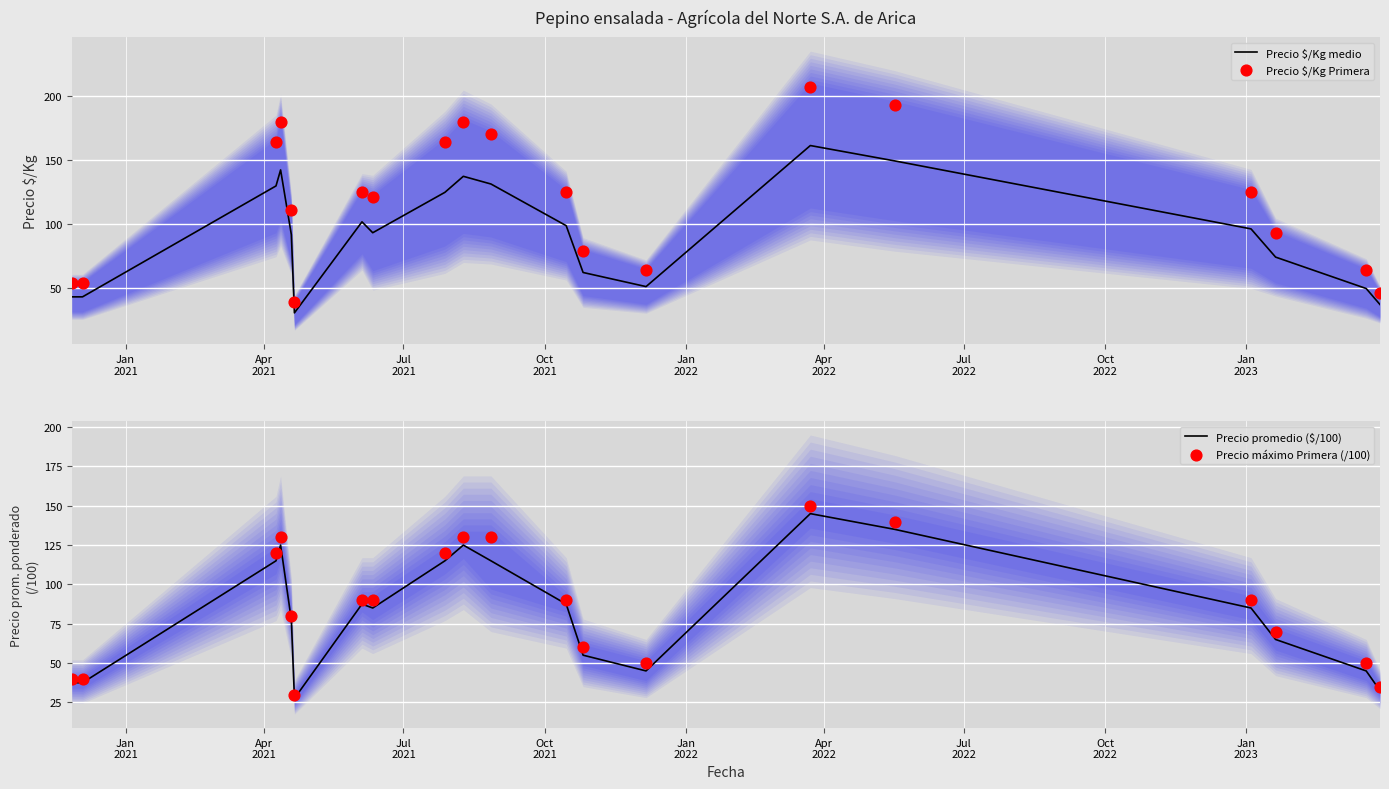

Which series has the largest Y range (max minus min)?

Precio $/Kg Primera